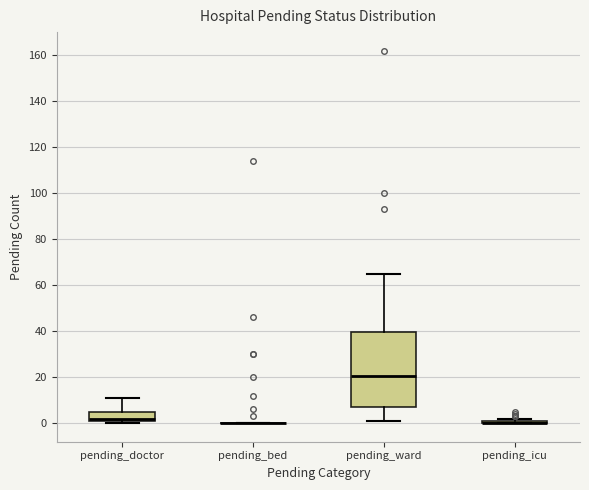

Reading left to right, transcribe this box plot: for each box, give where its median line is, the range the box spans, and where its two whiskers end, as read against the y-axis. The values are not printed on the chart, so give them approximately, as read against the axis.

pending_doctor: median 2 (just above the box's lower edge), box 2 to 6, whiskers 0 to 12
pending_bed: box collapsed to a line at 0, whiskers 0 to 0
pending_ward: median 20, box 8 to 40, whiskers 2 to 66
pending_icu: box collapsed to a line at 0, whiskers 0 to 2